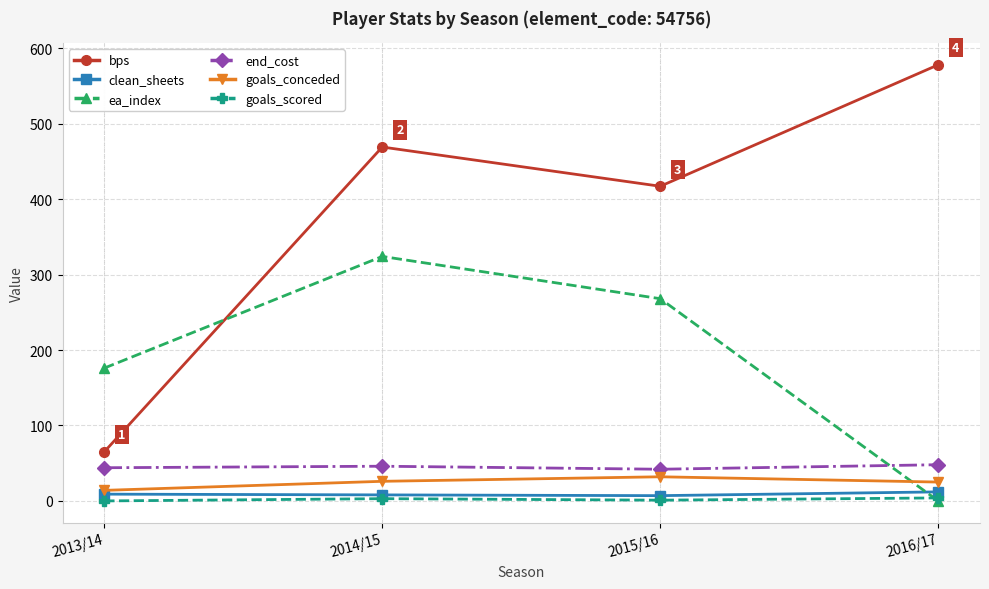

Is it true that bps equals 417 at 2015/16?

True